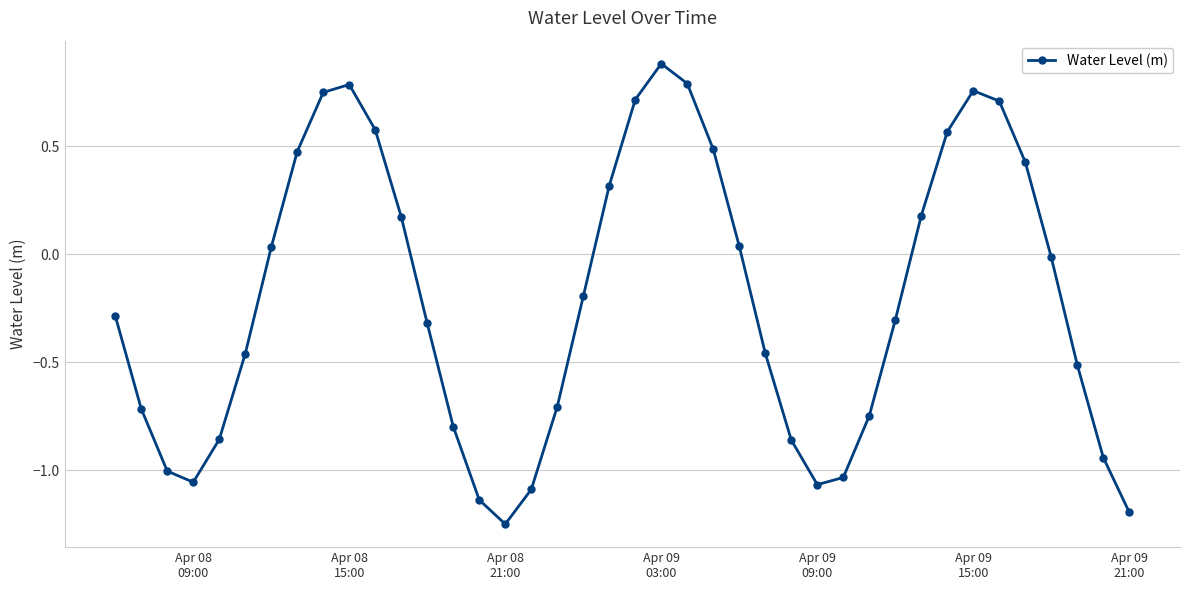

True or false: there are more than 0 points higher than both neighbors.

True